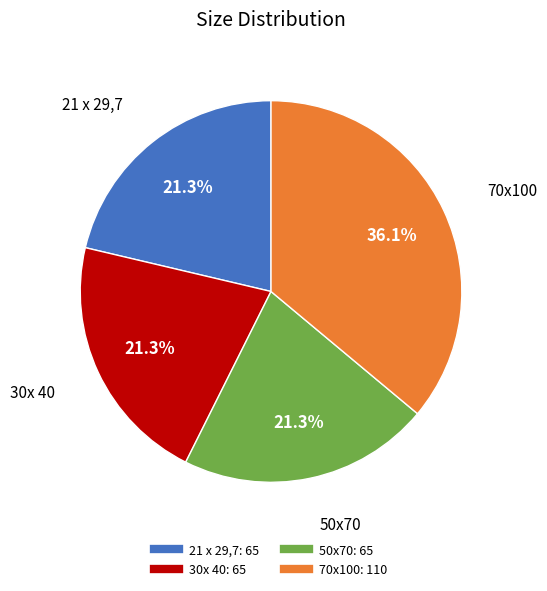

Count the number of slices in the pie.

4